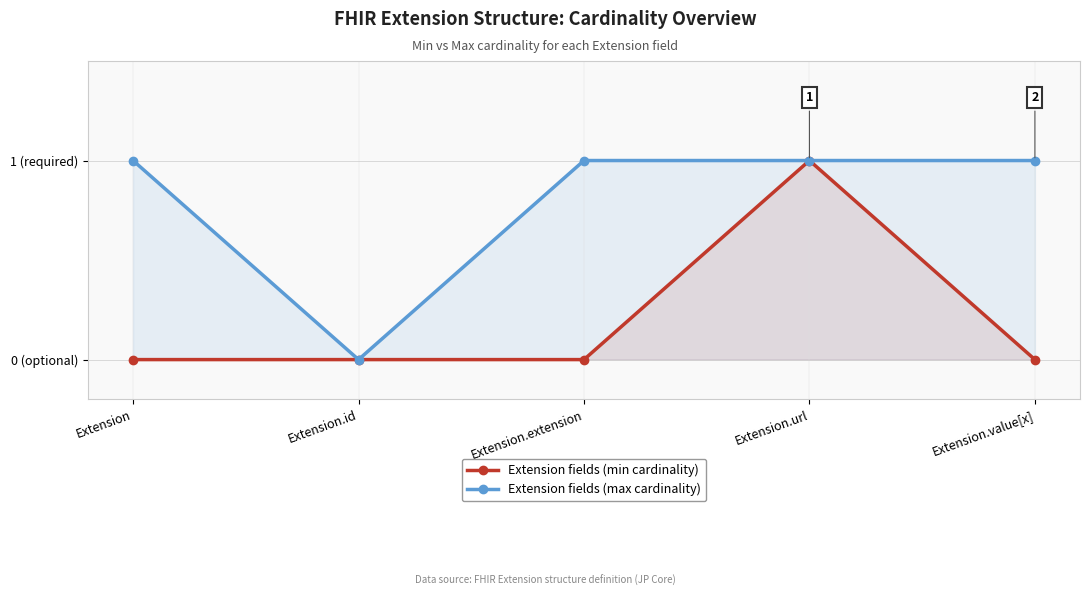

True or false: Extension fields (min cardinality) and Extension fields (max cardinality) cross at least once.

False